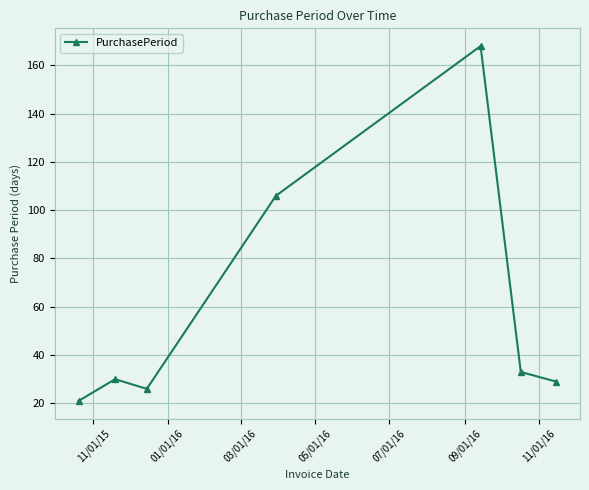

What is the difference between the maximum and minimum values?

147